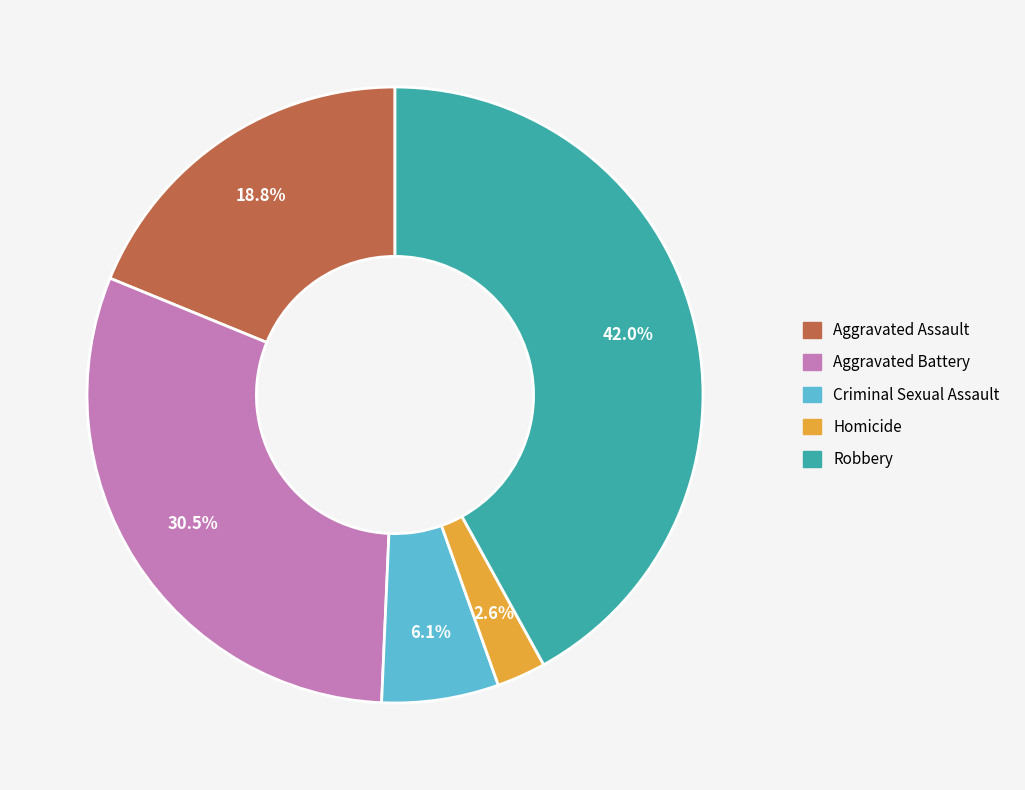

The Aggravated Assault slice represents 19% of the pie. True or false?

True